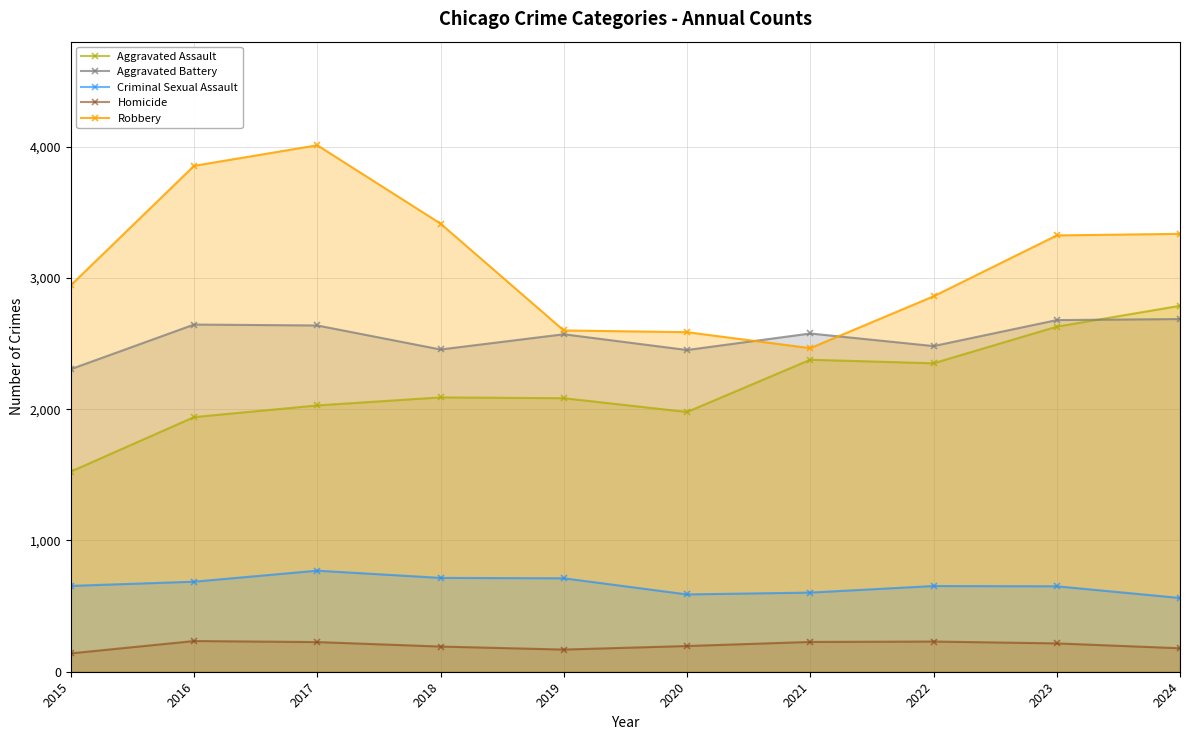

True or false: Homicide and Robbery cross at least once.

False